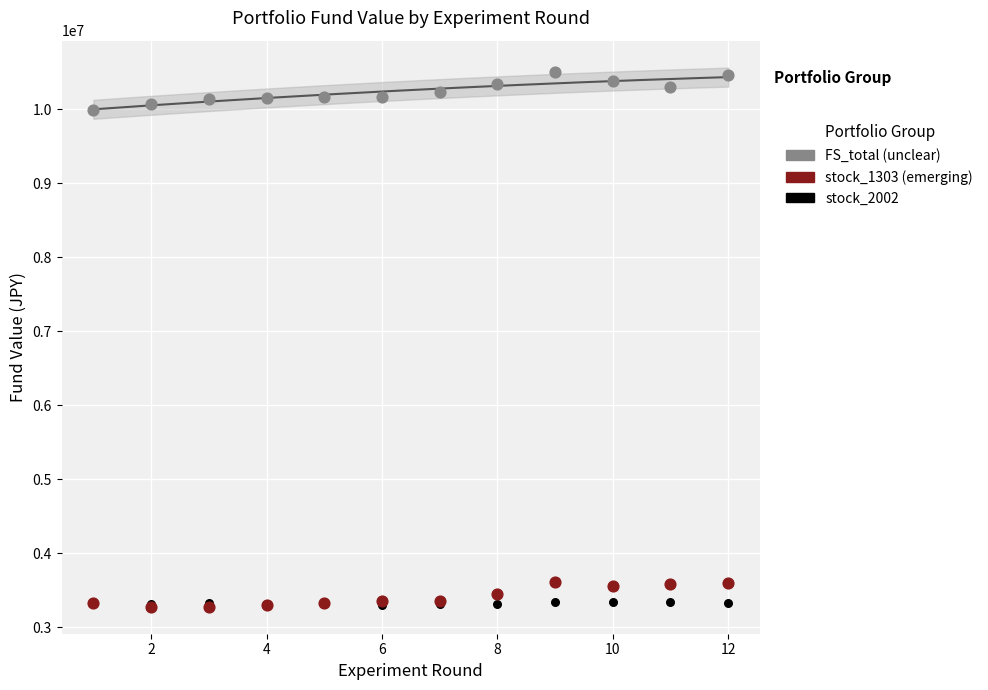

What are all the series names shown in the legend?

FS_total (unclear), stock_1303 (emerging), stock_2002